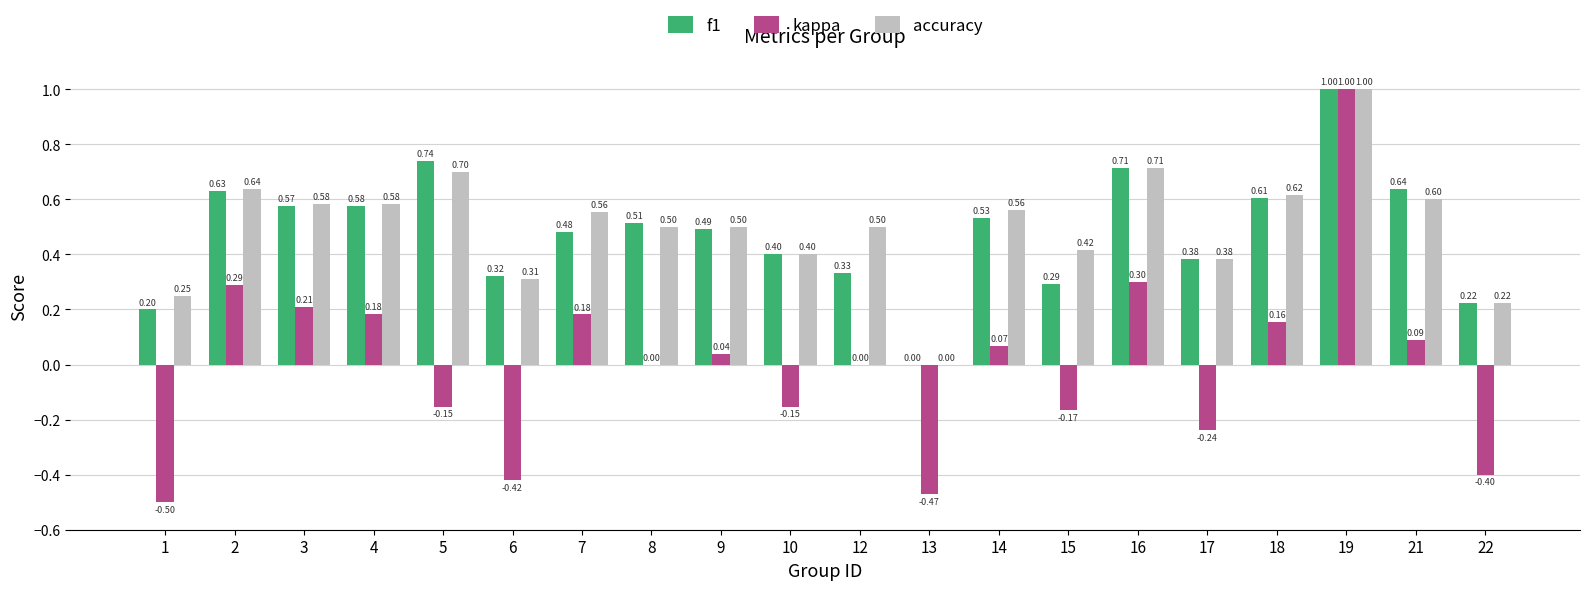

What is the sum of the f1 values at 6 and 18?

0.9